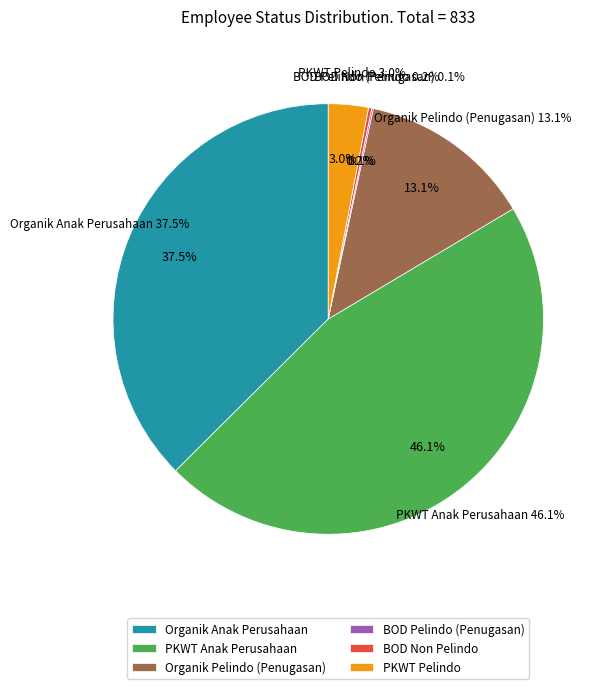

What is the total percentage of Organik Pelindo (Penugasan) and BOD Pelindo (Penugasan)?

13.2%